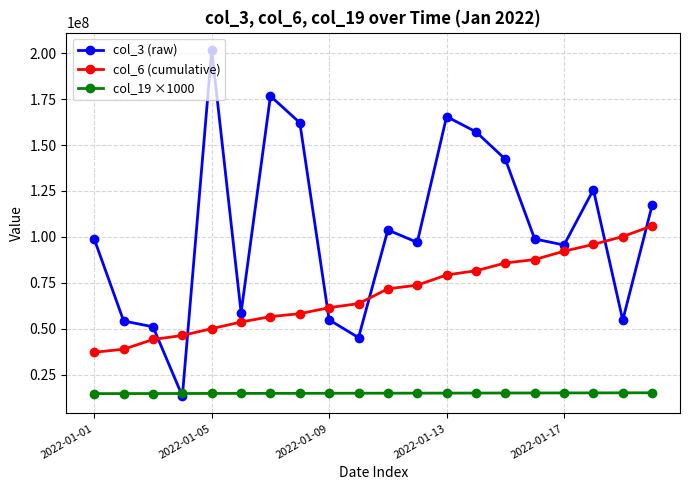

Which series has the widest spread of values?

col_3 (raw)